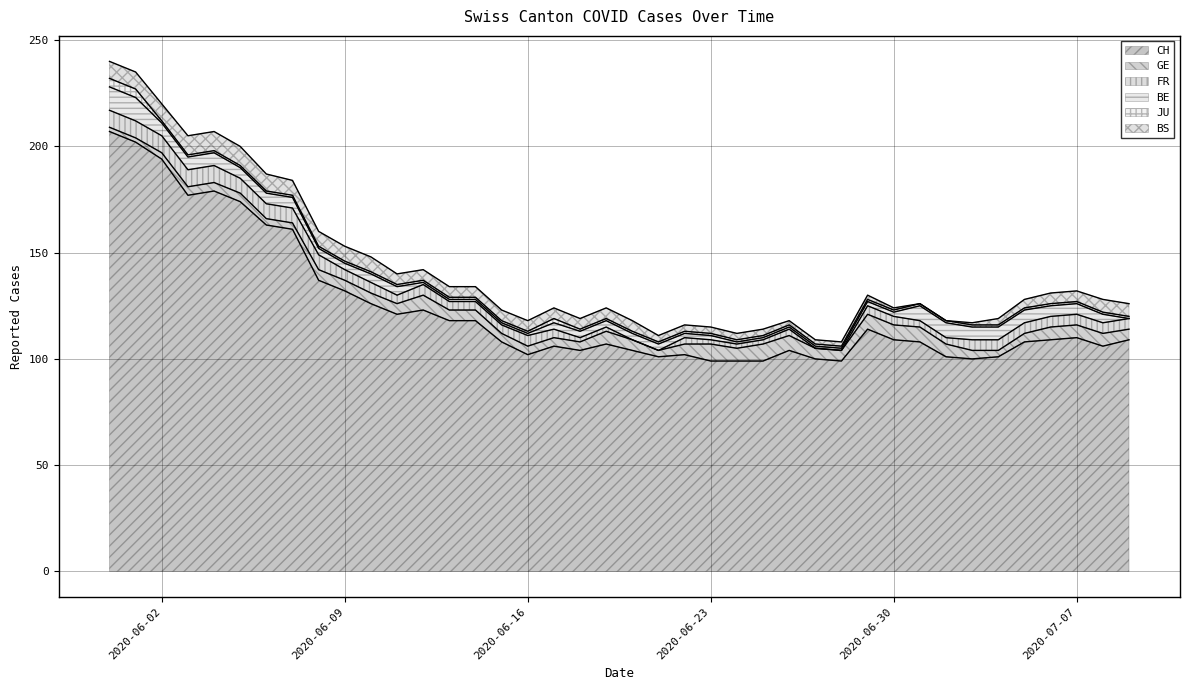

What is the value of the BE point at the 35th from the left?

6